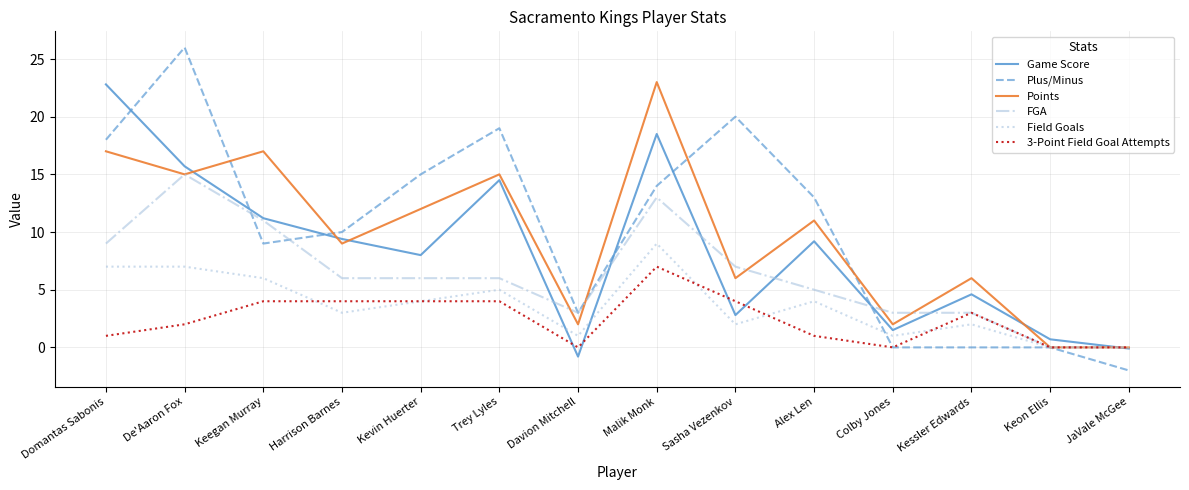

True or false: 3-Point Field Goal Attempts has a value of 0.0 at Colby Jones.

True